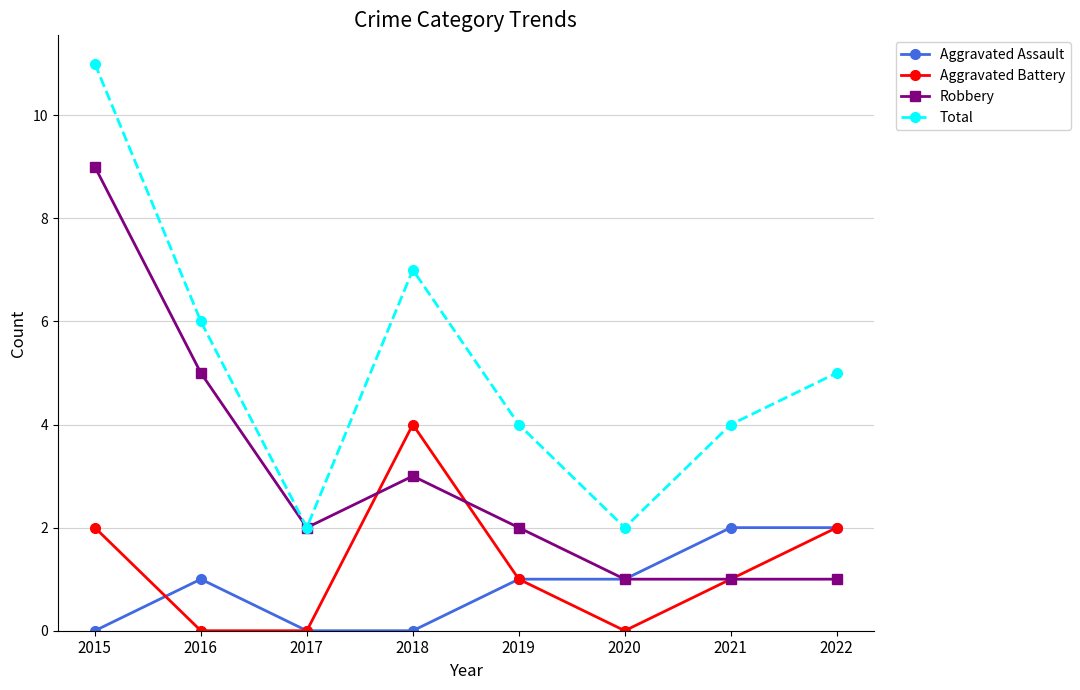

List the series in order of their peak value, lowest first.

Aggravated Assault, Aggravated Battery, Robbery, Total